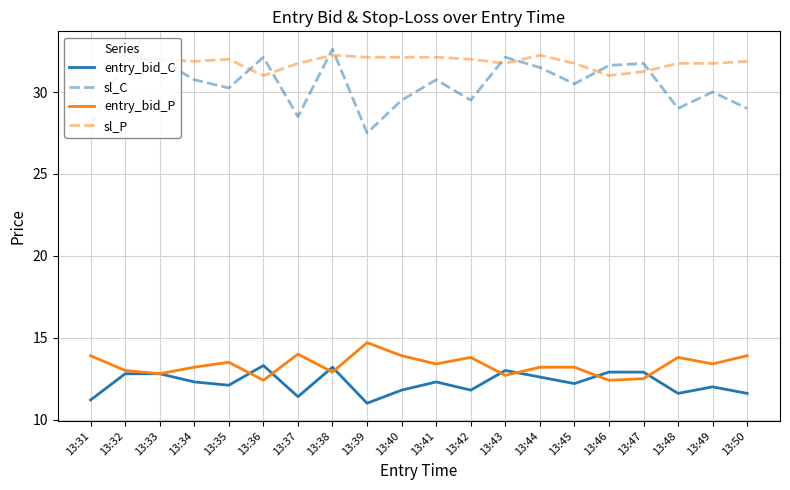

How many values in the sl_C series are below 30?

7